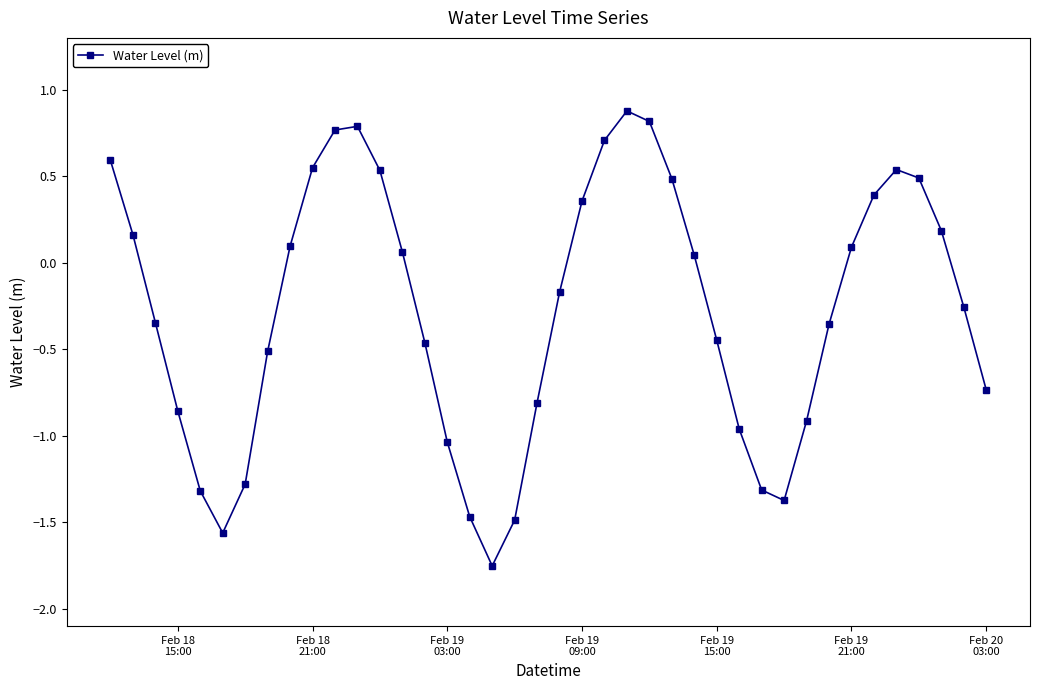

What is the difference between the maximum and minimum values?

2.6